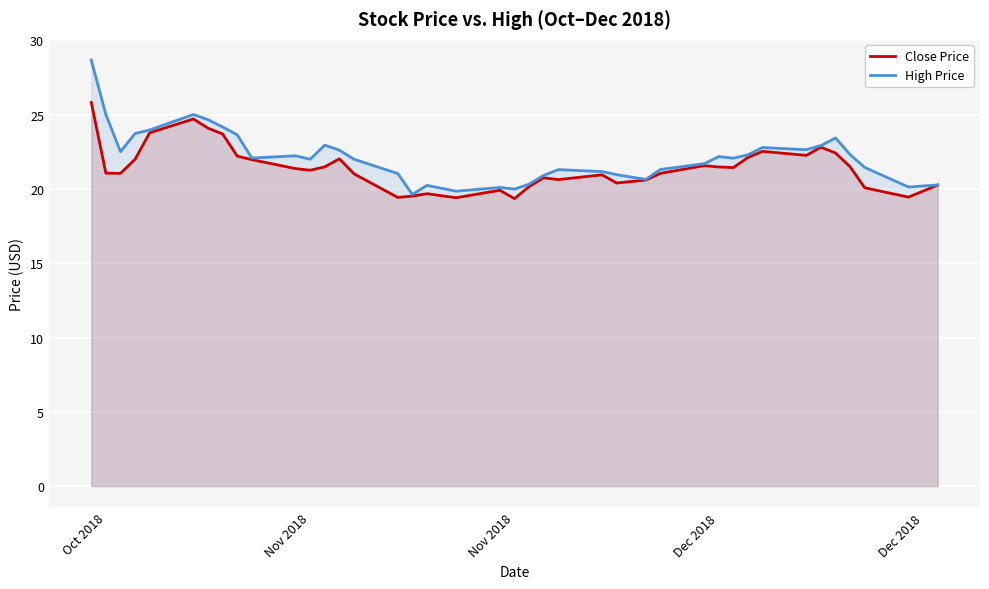

What are all the series names shown in the legend?

Close Price, High Price